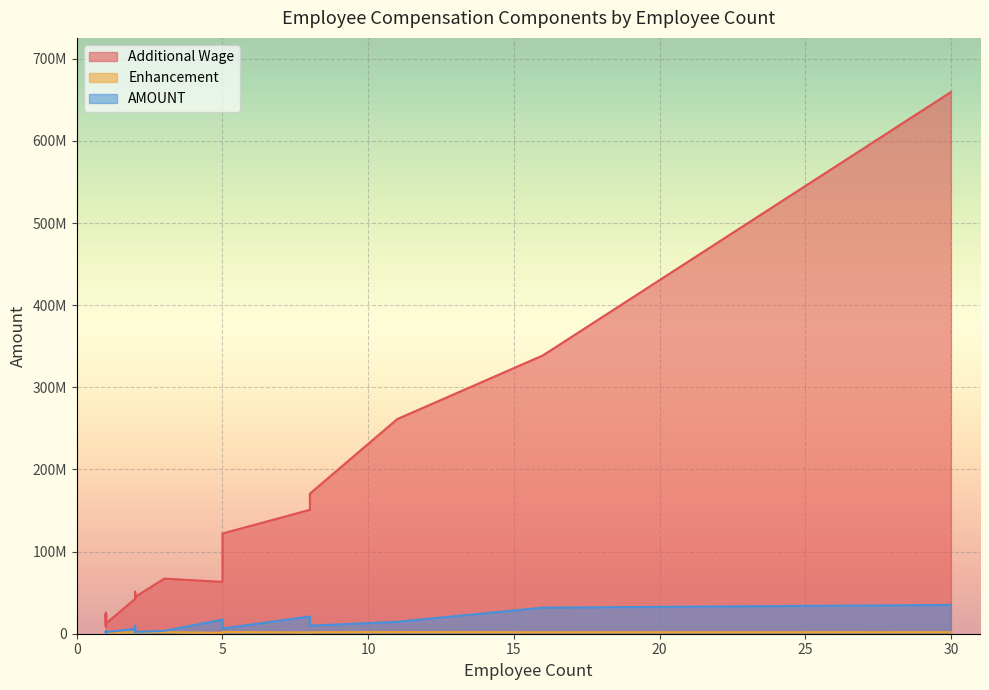

Which series has the widest spread of values?

Additional Wage